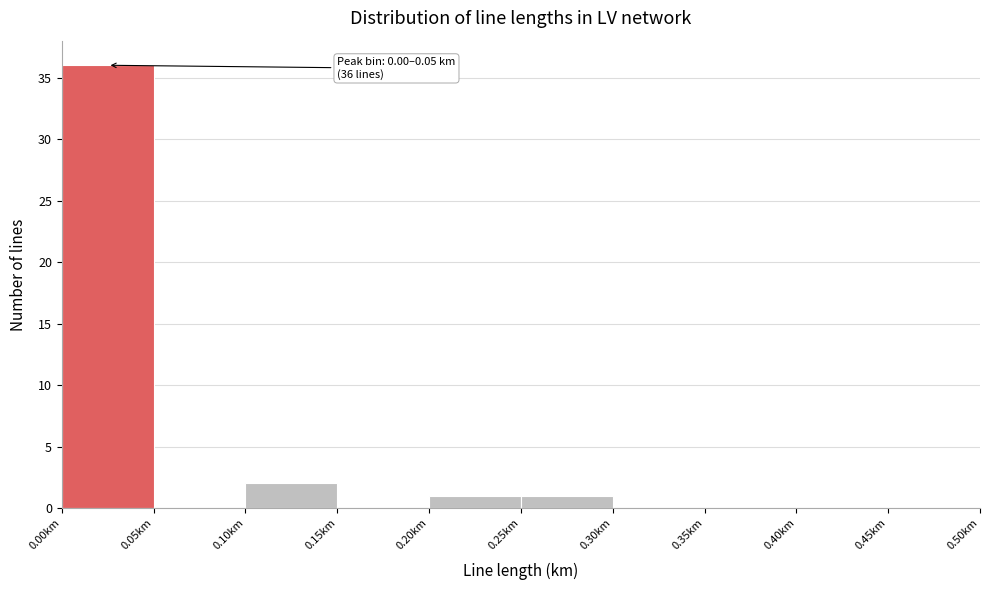

Over which range of the x-axis is the bar tallest?

0.00 to 0.05